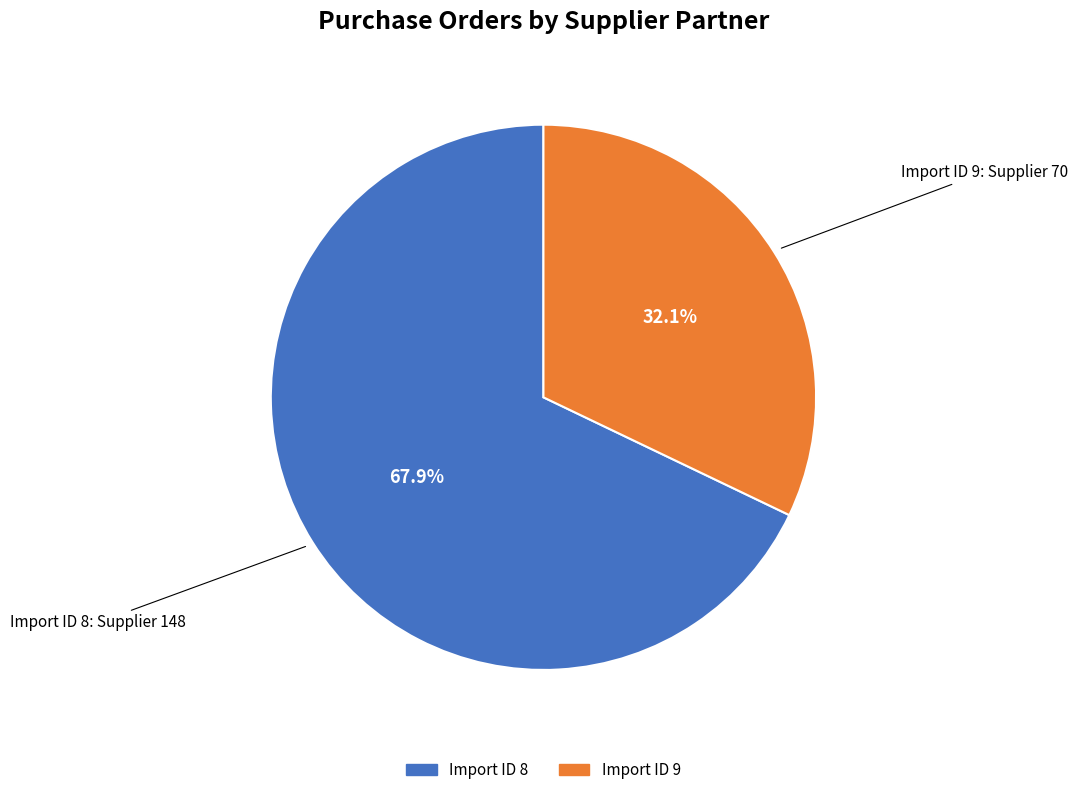

What is the majority slice?

Import ID 8